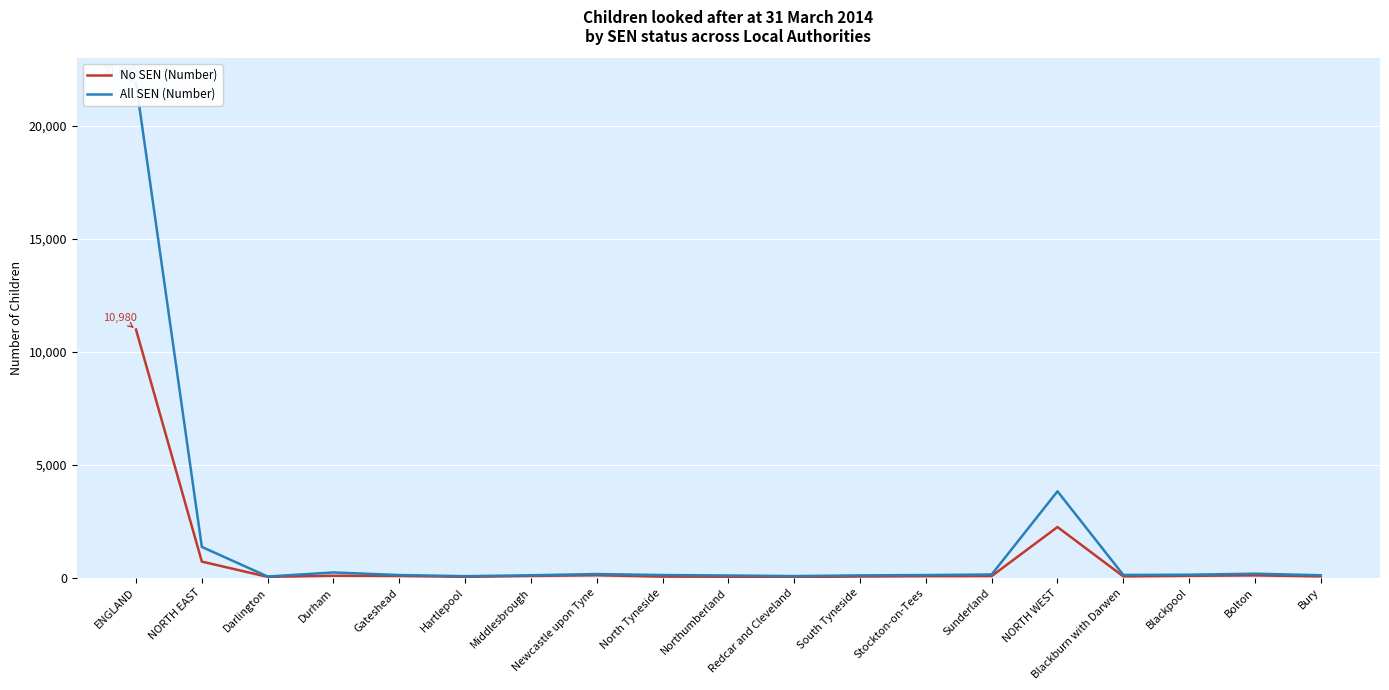

Which series has the largest total across all categories?

All SEN (Number)